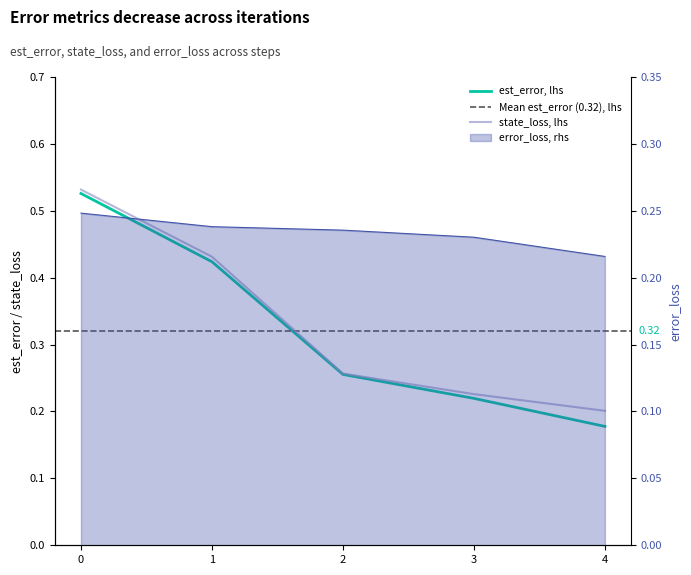

List the series in order of their peak value, highest first.

state_loss, est_error, error_loss